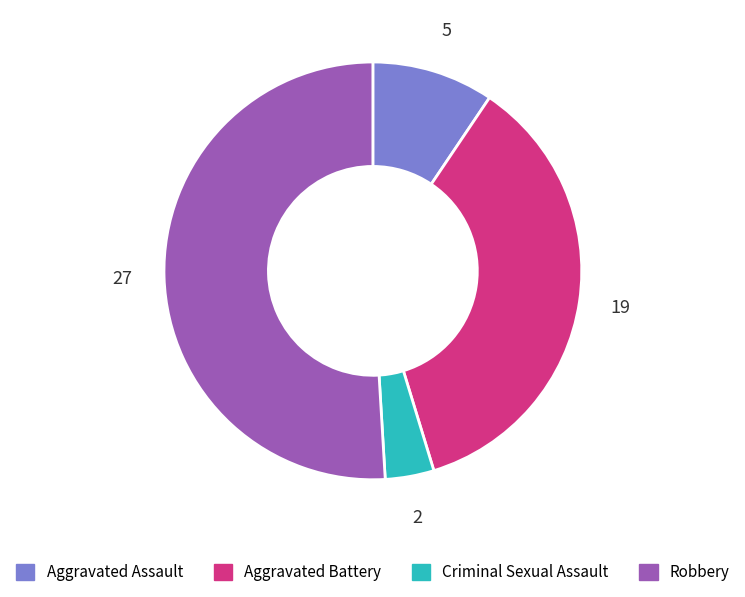

What is the smallest slice in the pie chart?

Criminal Sexual Assault